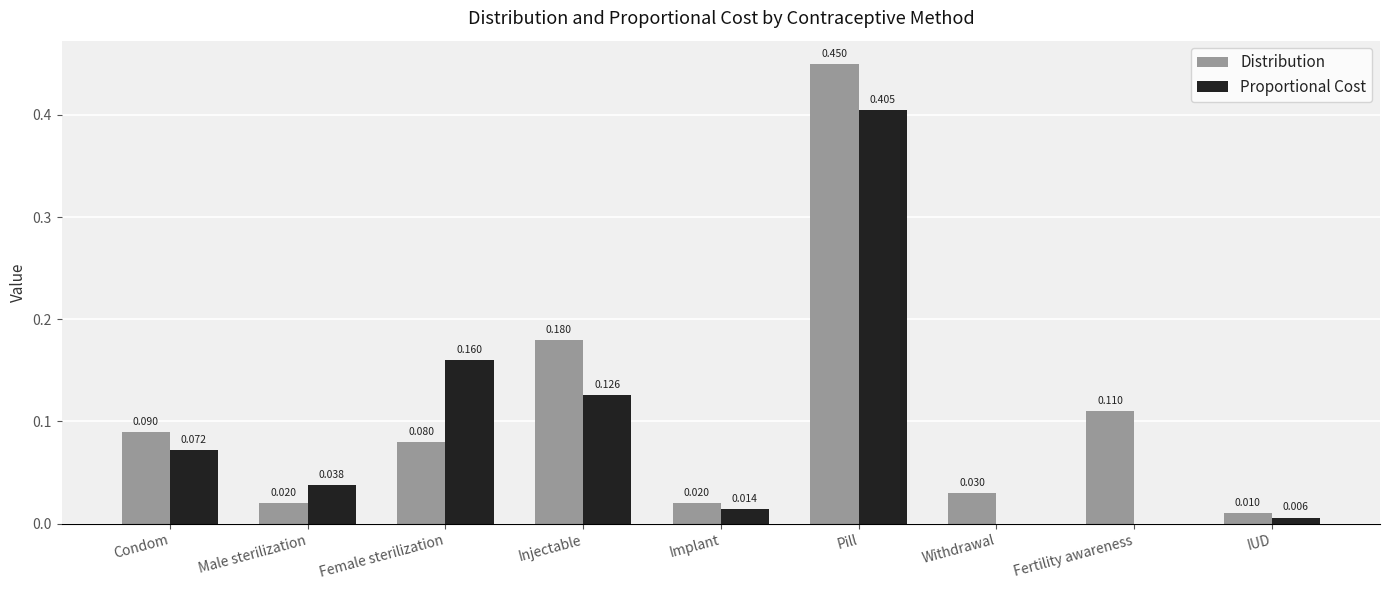

Which series changed the most between Female sterilization and Pill?

Distribution